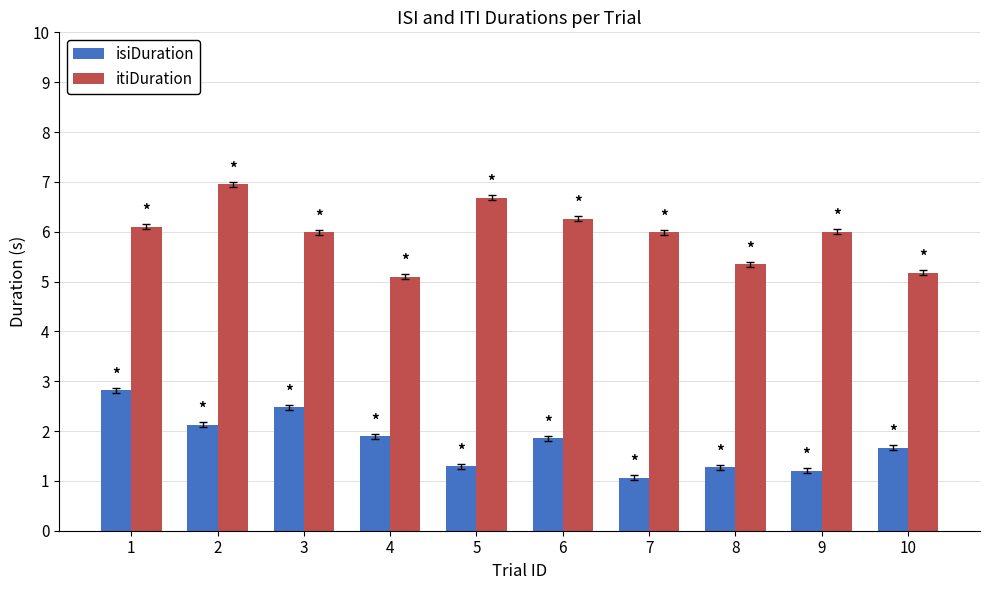

Reading left to right, what are all the values shown in this chart?

isiDuration: 2.8	2.1	2.5	1.9	1.3	1.9	1.1	1.3	1.2	1.7
itiDuration: 6.1	7.0	6.0	5.1	6.7	6.3	6.0	5.3	6.0	5.2